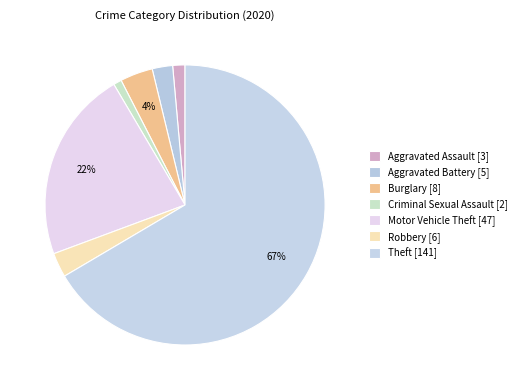

Which slice is the largest?

Theft